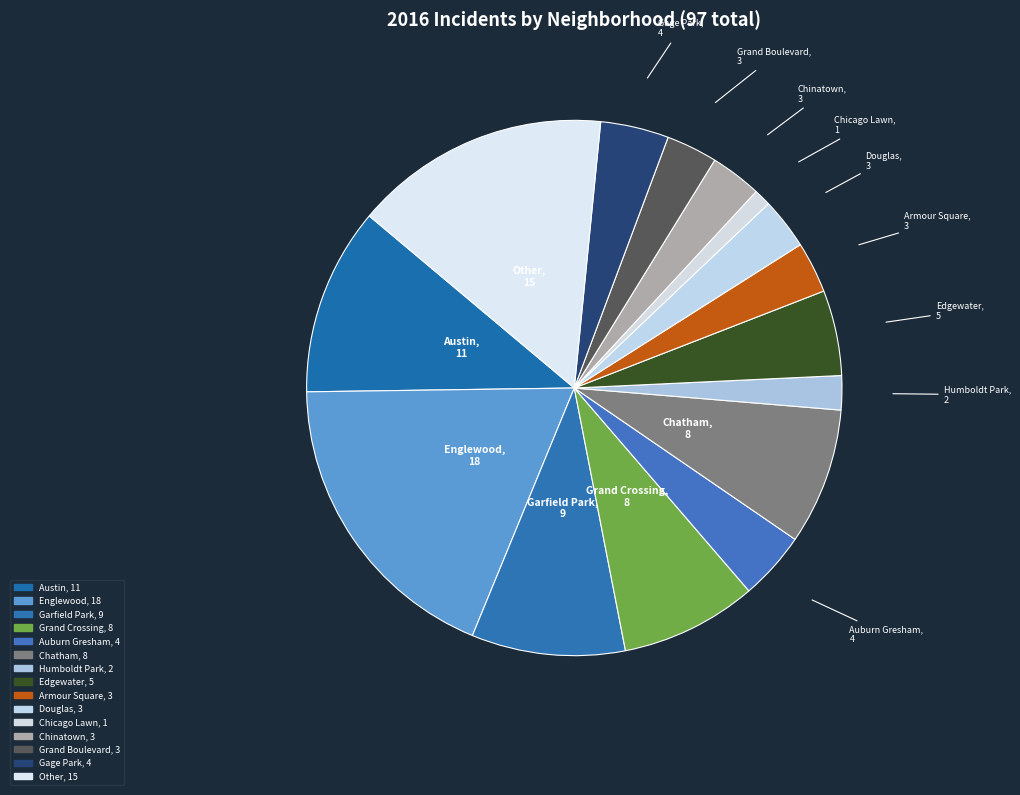

How many slices are in this pie chart?

15